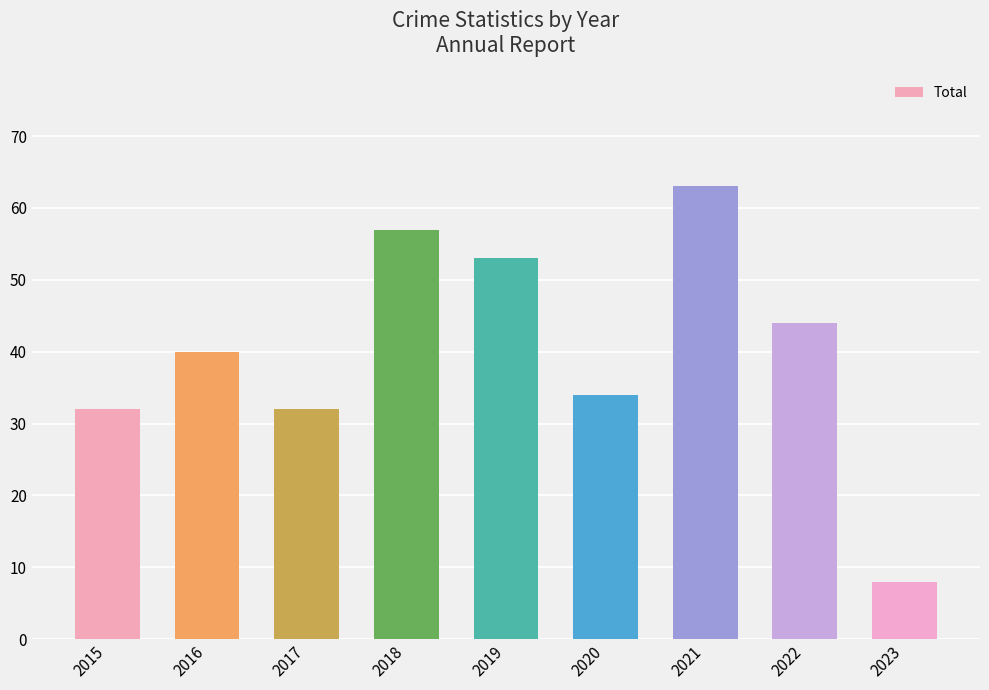

Which label corresponds to the smallest value in the chart?

2023